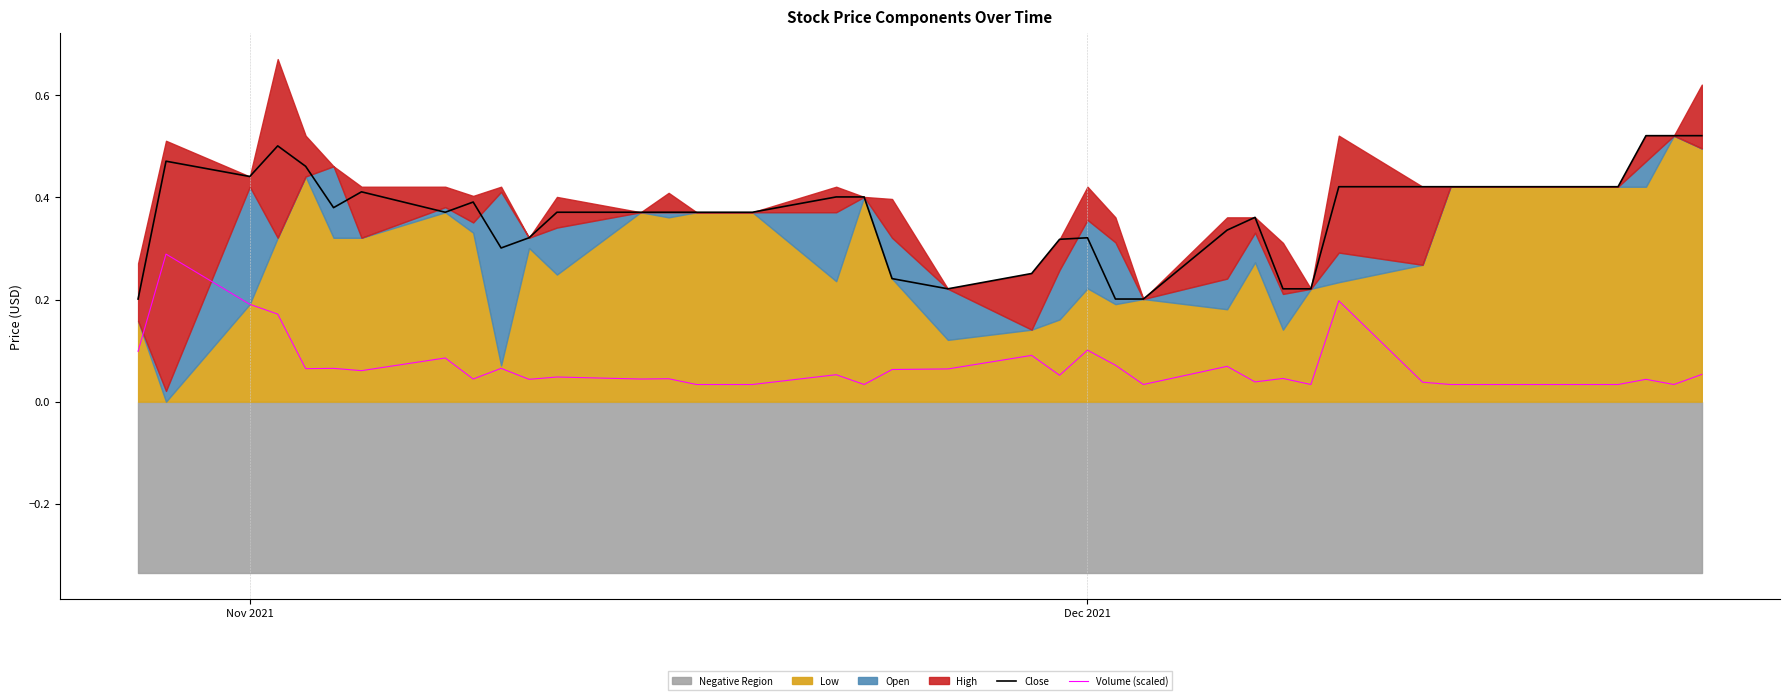

True or false: Close and Volume (scaled) intersect in this chart.

False